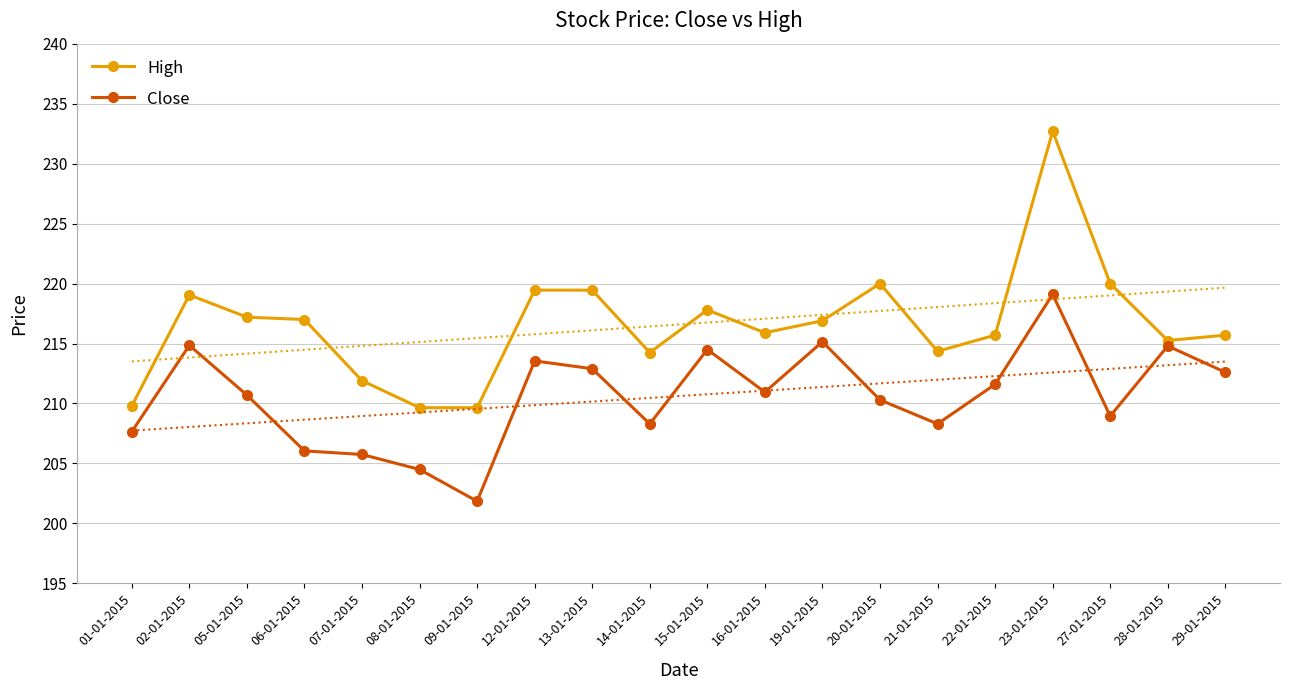

List the series in order of their peak value, lowest first.

Close, High